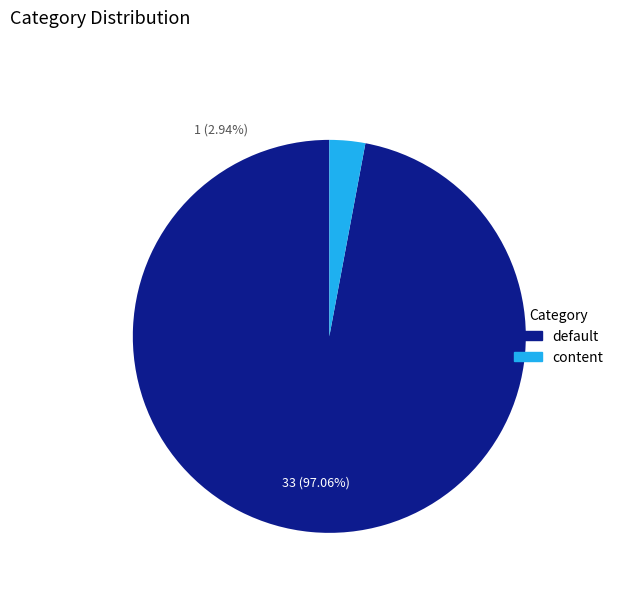

Is it true that default is 97% of the pie?

True